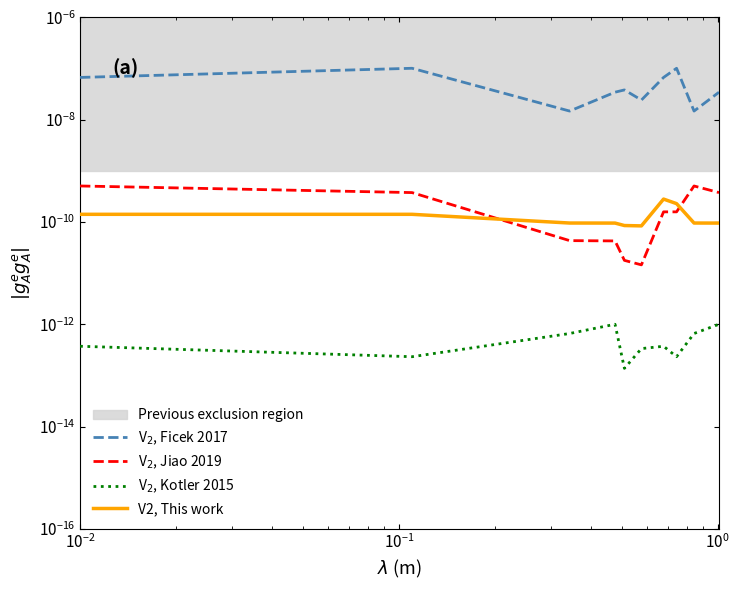

True or false: V$_2$, Ficek 2017 has a value of 0.0 at 9.

False